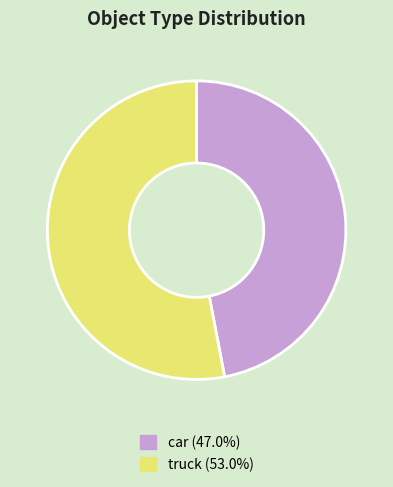

True or false: truck accounts for 41% of the total.

False